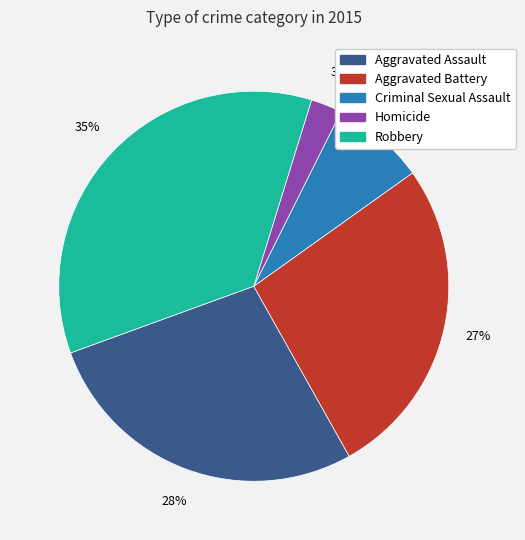

To the nearest percent, what is the difference between the Aggravated Assault and Criminal Sexual Assault slice percentages?

20%